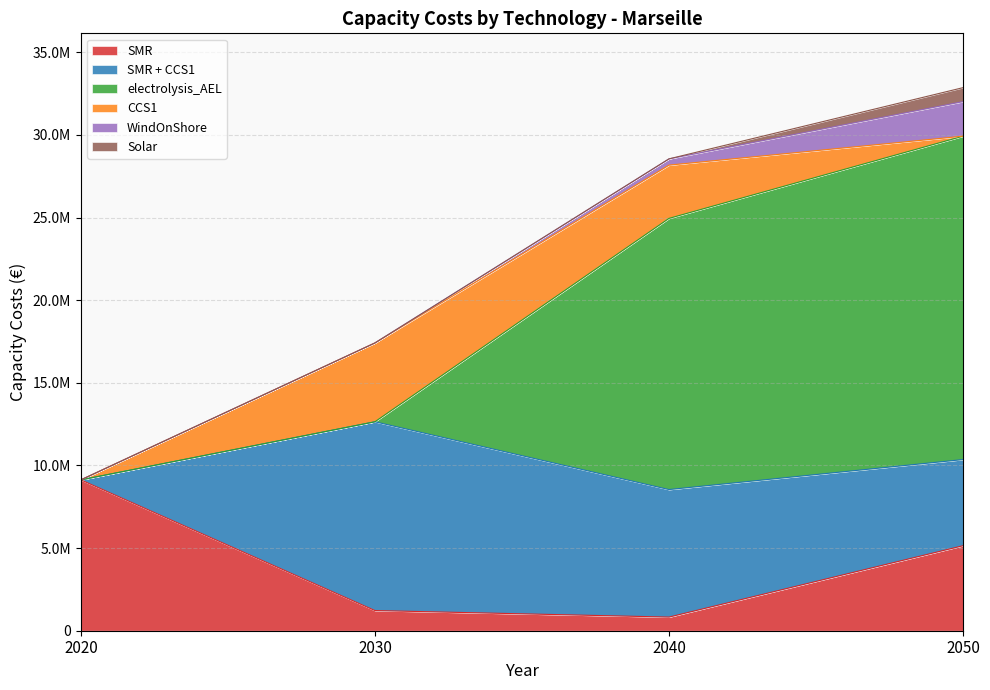

Read the SMR value at 2050.

5144810.4